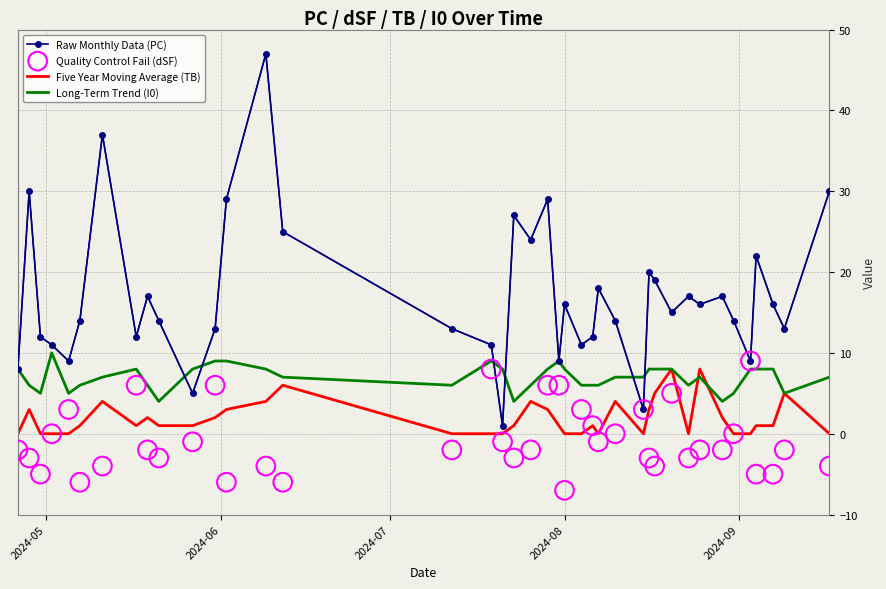

What are all the series names shown in the legend?

Raw Monthly Data (PC), Five Year Moving Average (TB), Long-Term Trend (I0), Quality Control Fail (dSF)